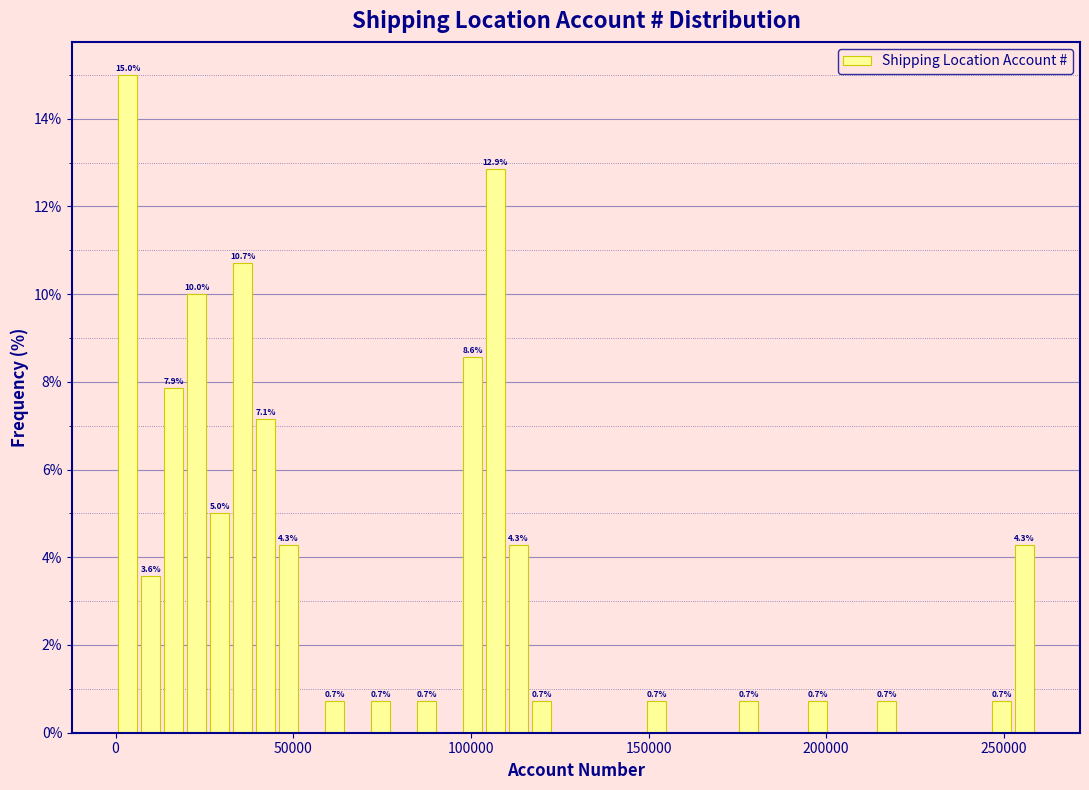

Read against the x-axis, roughly where is the centre of the tallest bar?

5000